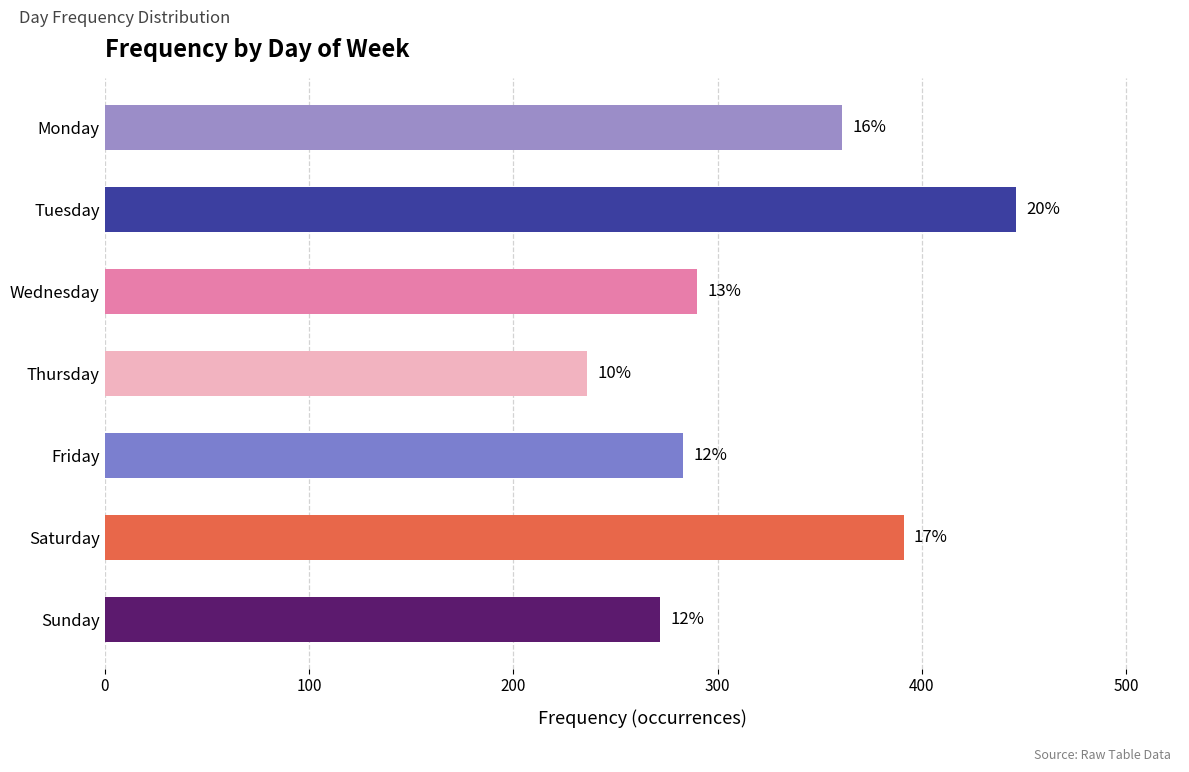

Does the chart contain any negative values?

No